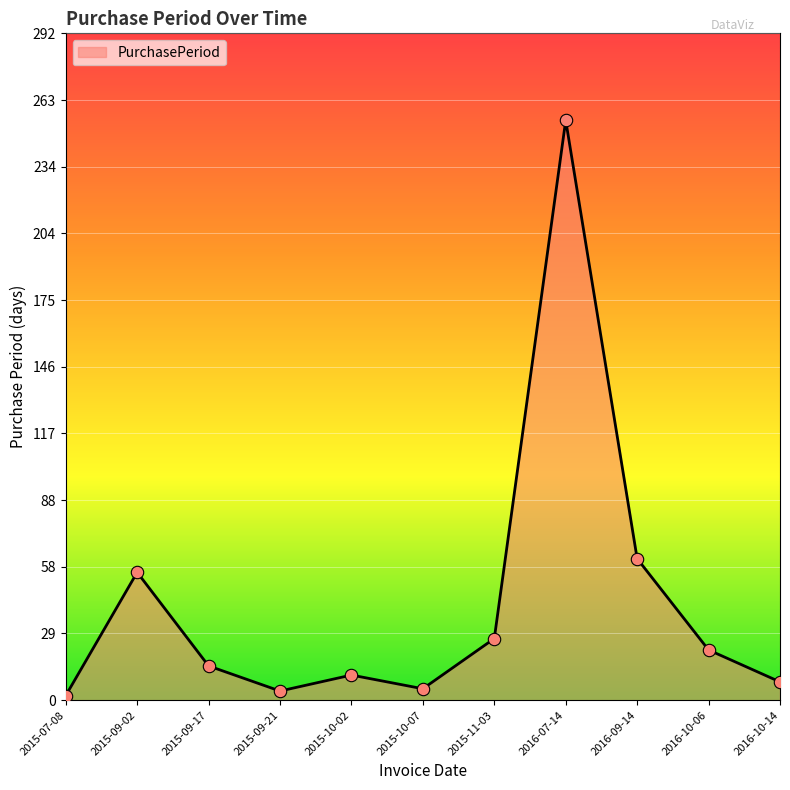

What is the ratio of the value at 2016-10-14 to the value at 2015-11-03?

0.3